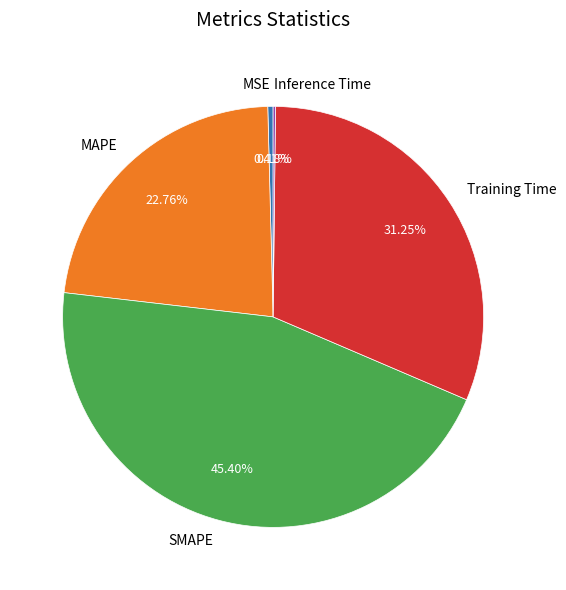

Is MSE the majority of the pie?

No